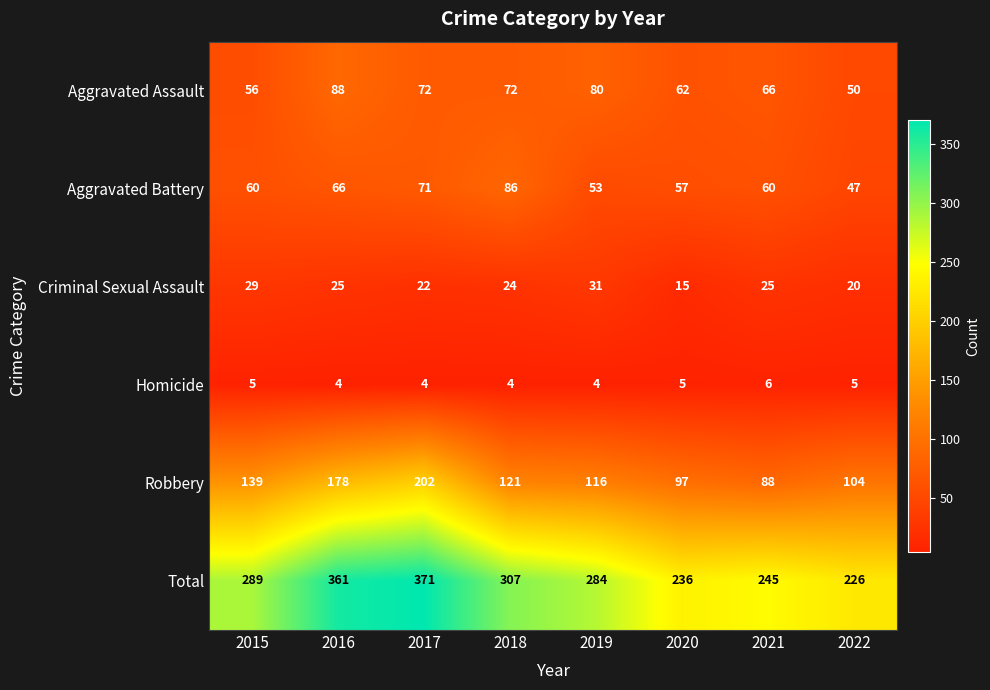

Rank the series by their maximum value, from highest to lowest.

Total, Robbery, Aggravated Assault, Aggravated Battery, Criminal Sexual Assault, Homicide